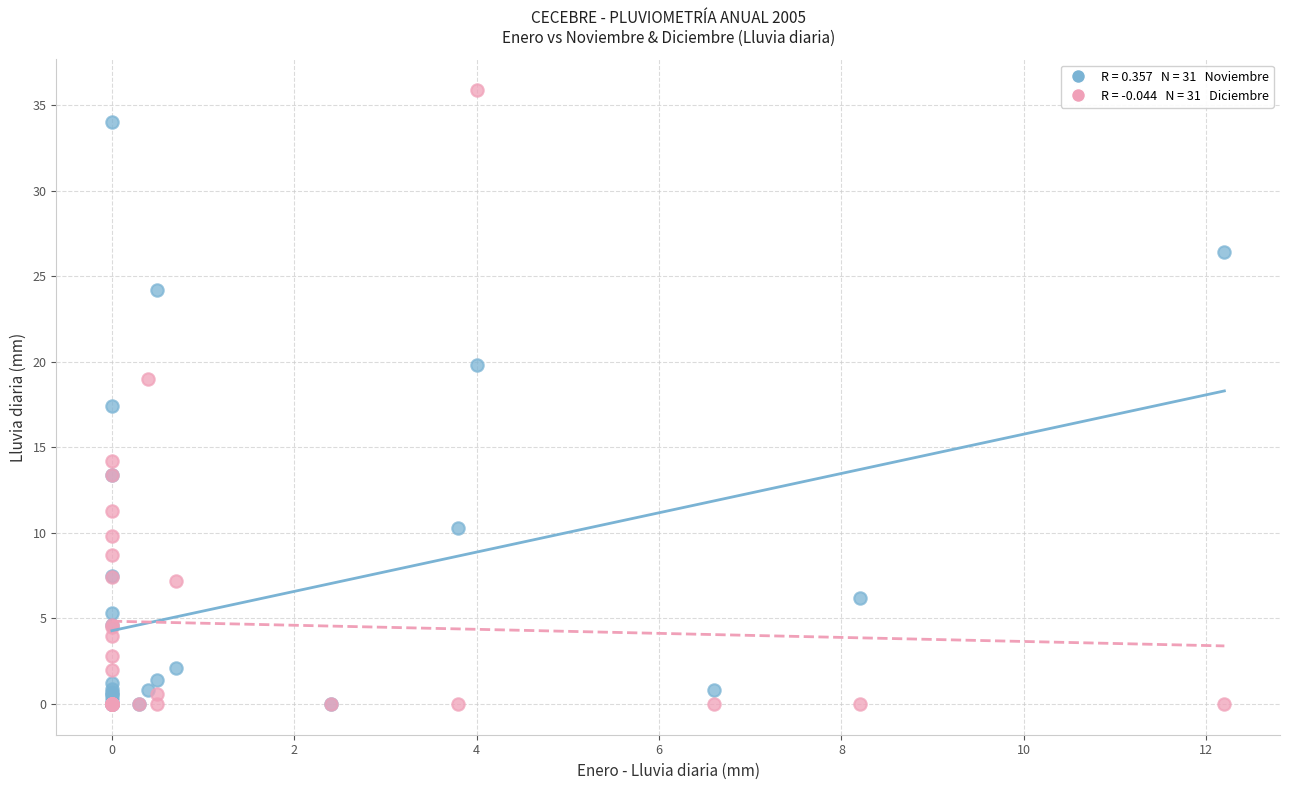

Across all series, what Y value is closest to 17?

17.4